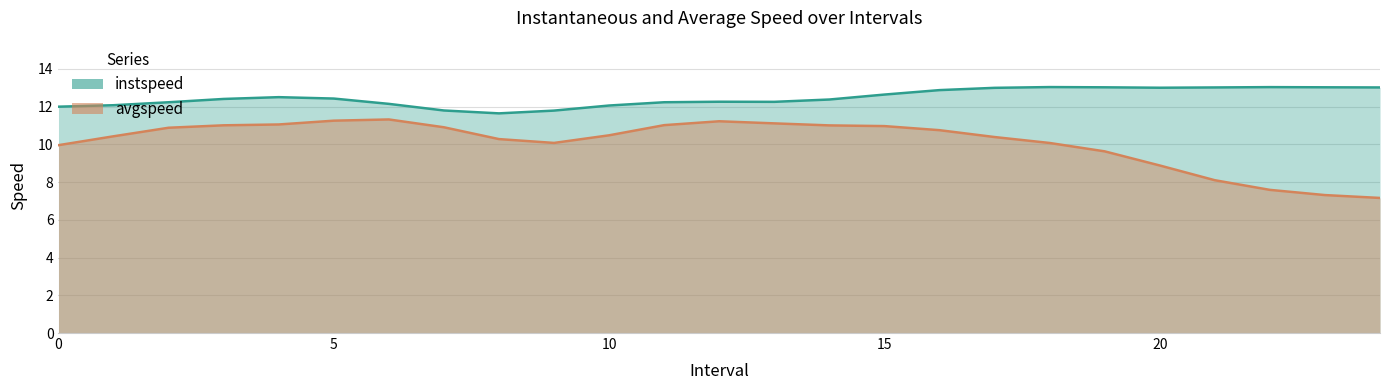

True or false: instspeed and avgspeed intersect in this chart.

True